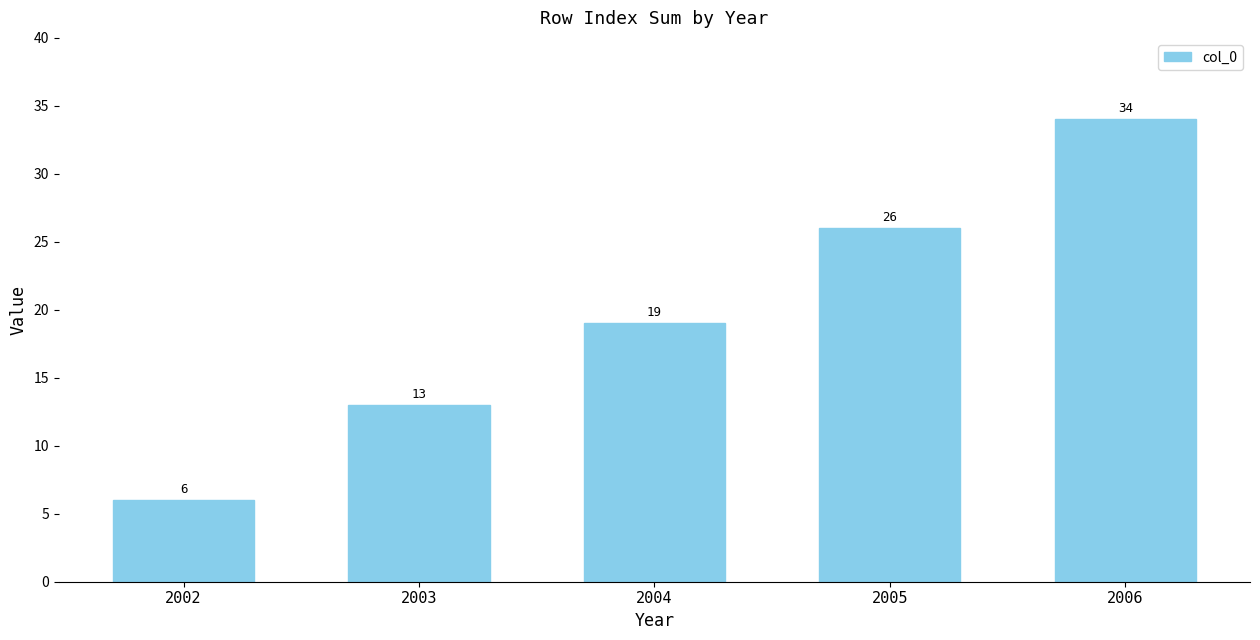

Which label corresponds to the largest value in the chart?

2006